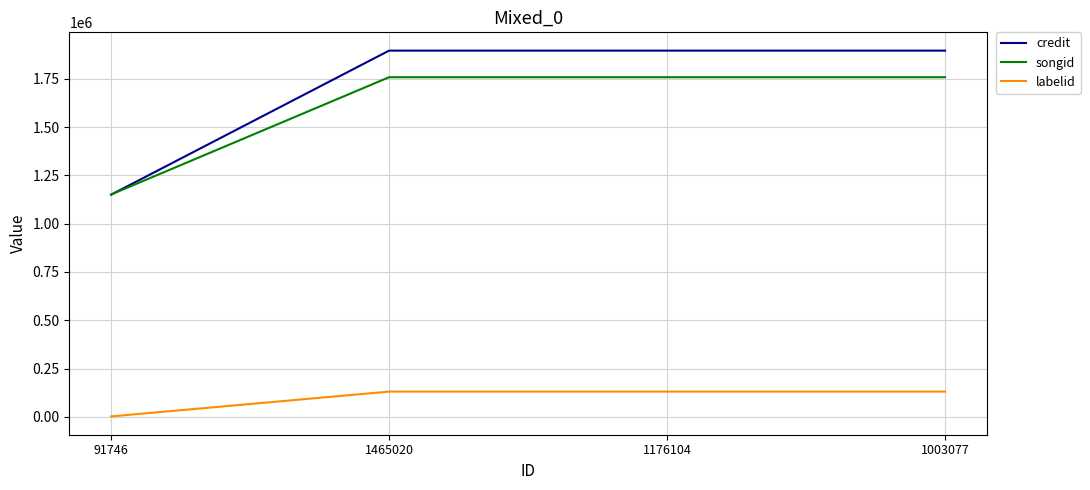

What is the difference between the credit values at 1003077 and 91746?

745218